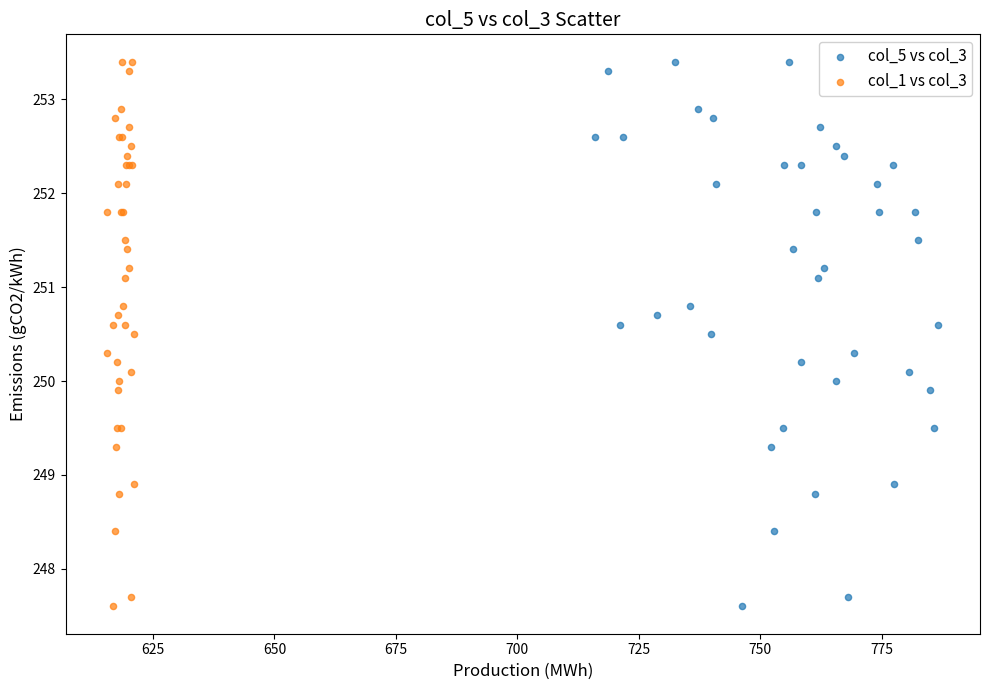

What are all the series names shown in the legend?

col_5 vs col_3, col_1 vs col_3